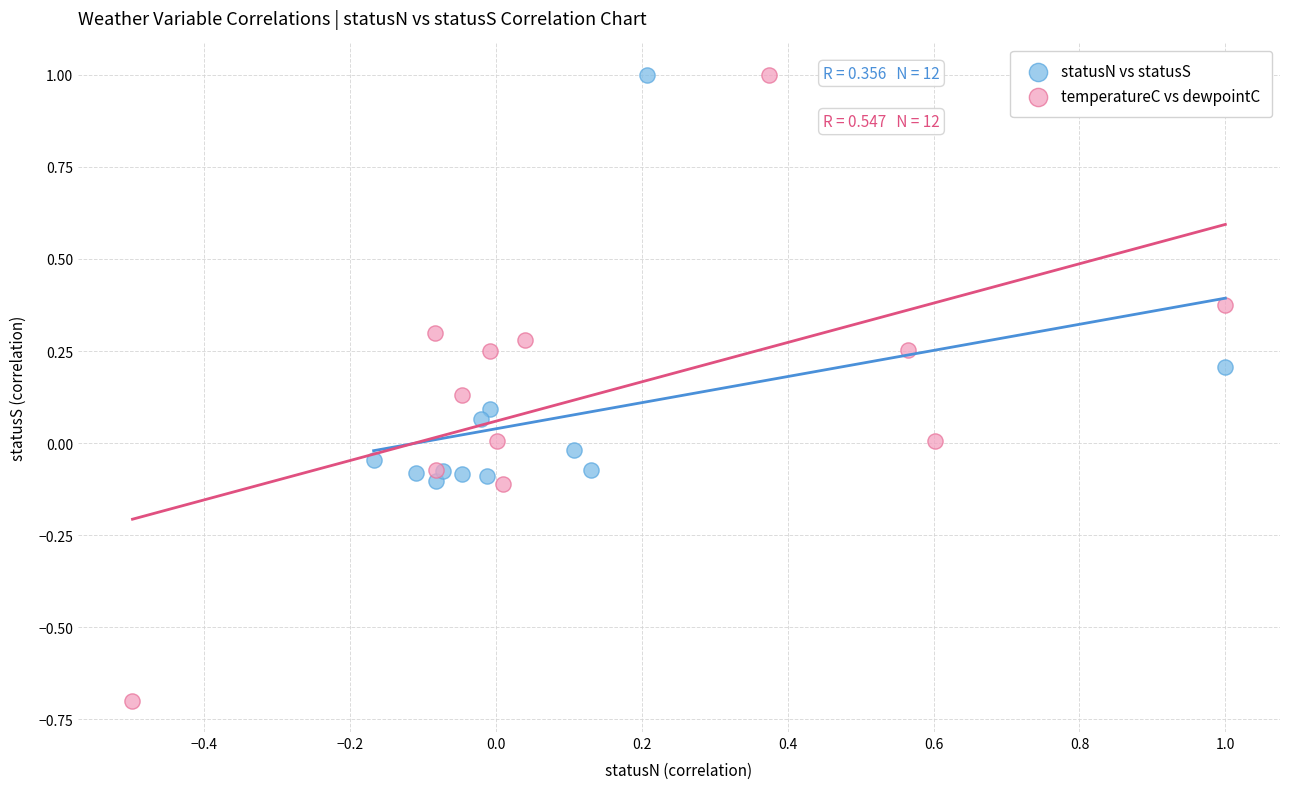

What are all the series names shown in the legend?

statusN vs statusS, temperatureC vs dewpointC